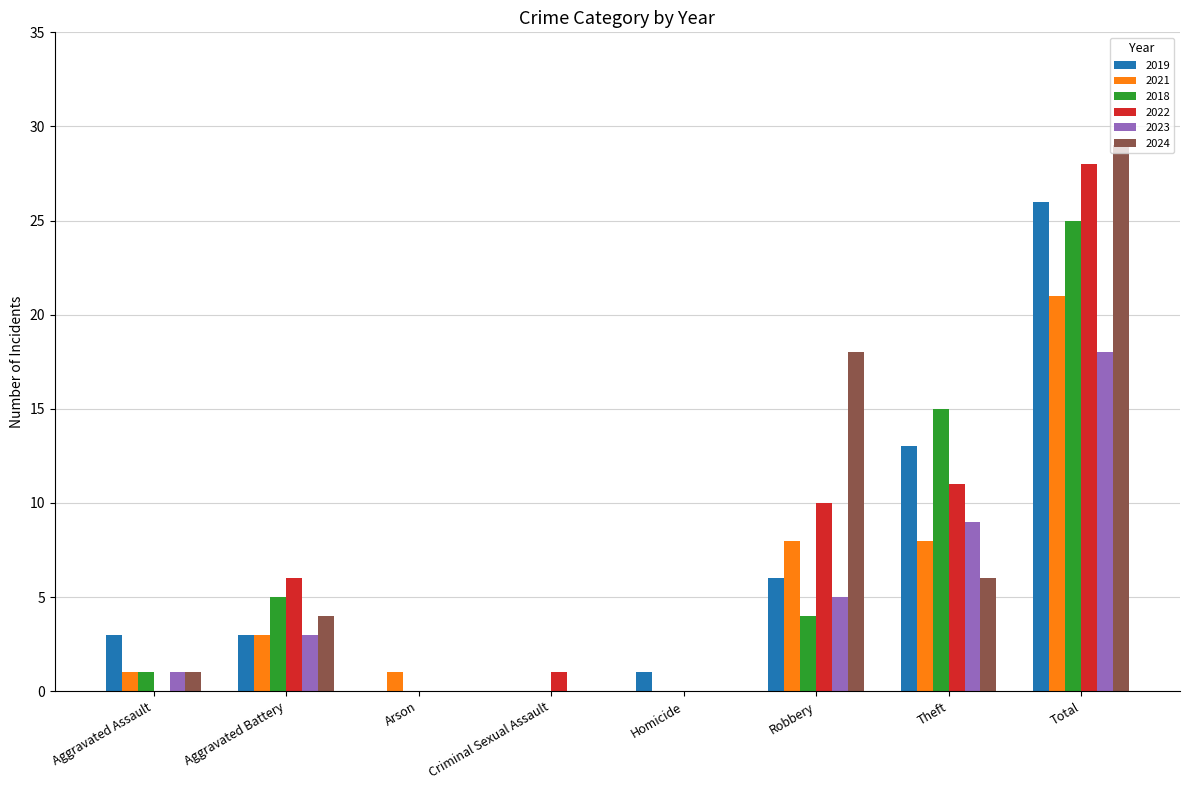

How many data points does each series have?

8